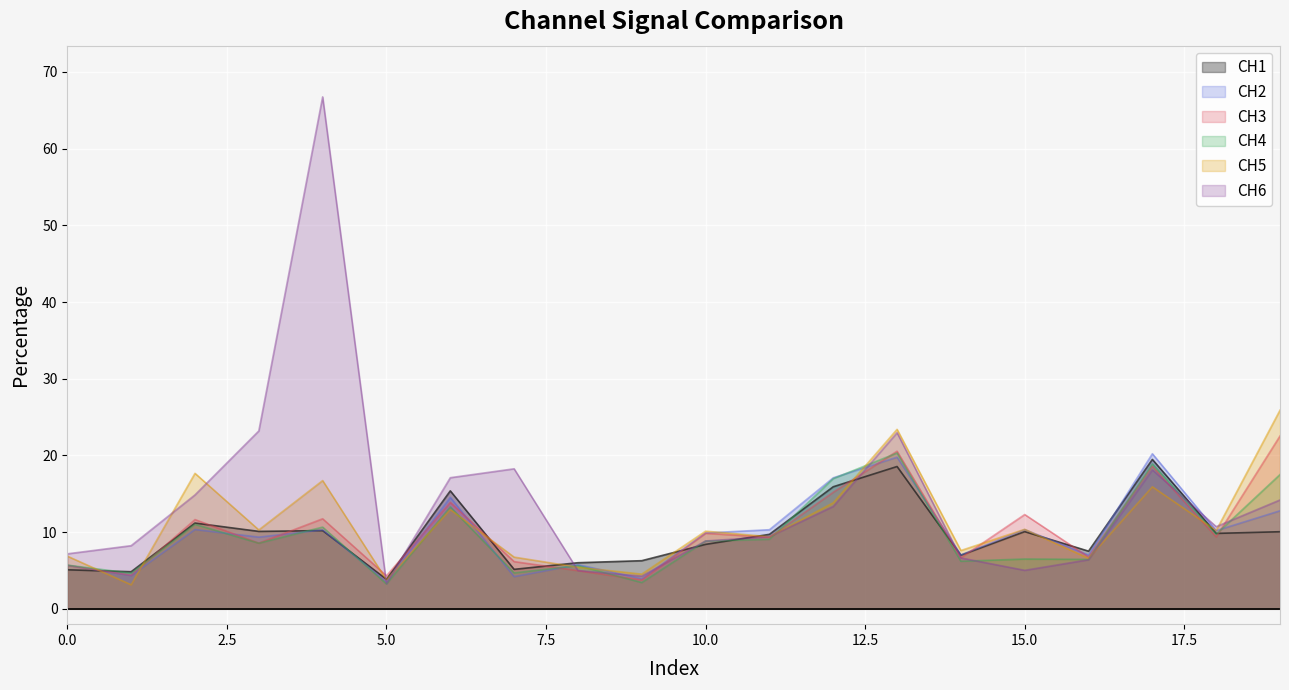

What is the greatest value displayed?

66.8